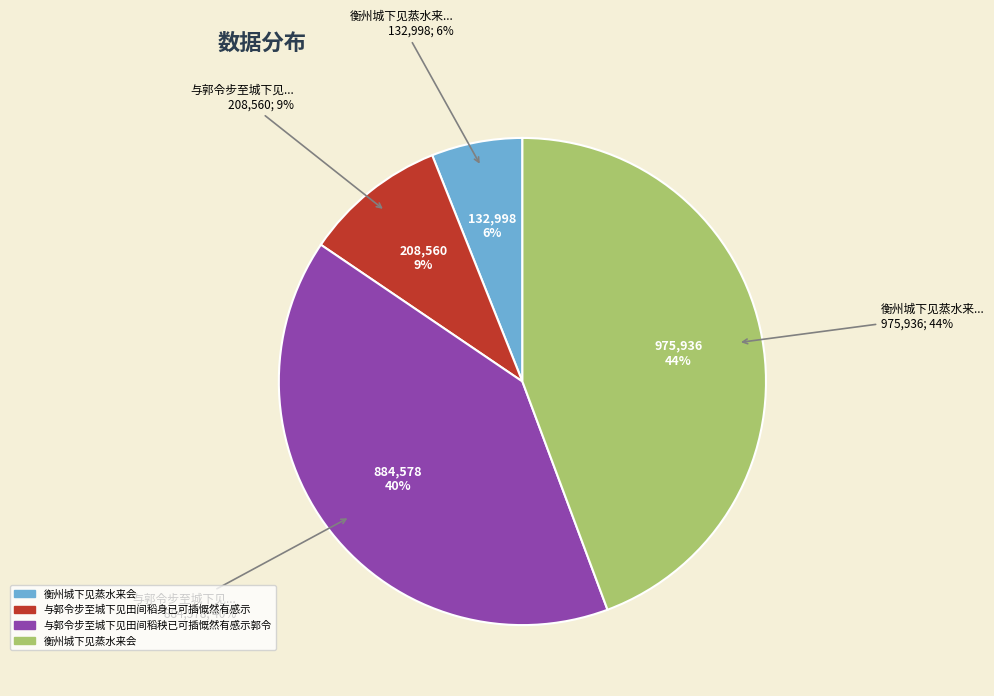

What percentage is the 与郭令步至城下见田间稻秧已可插慨然有感示郭令 slice, to the nearest percent?

40%